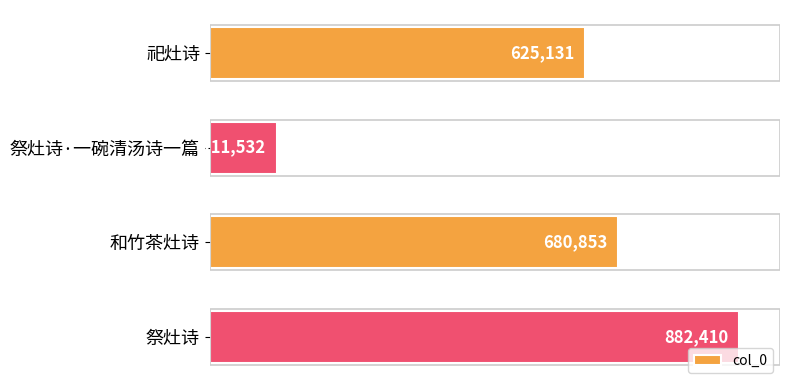

Reading top to bottom, list all the values displayed in this chart.

祀灶诗=625131	祭灶诗·一碗清汤诗一篇=111532	和竹茶灶诗=680853	祭灶诗=882410